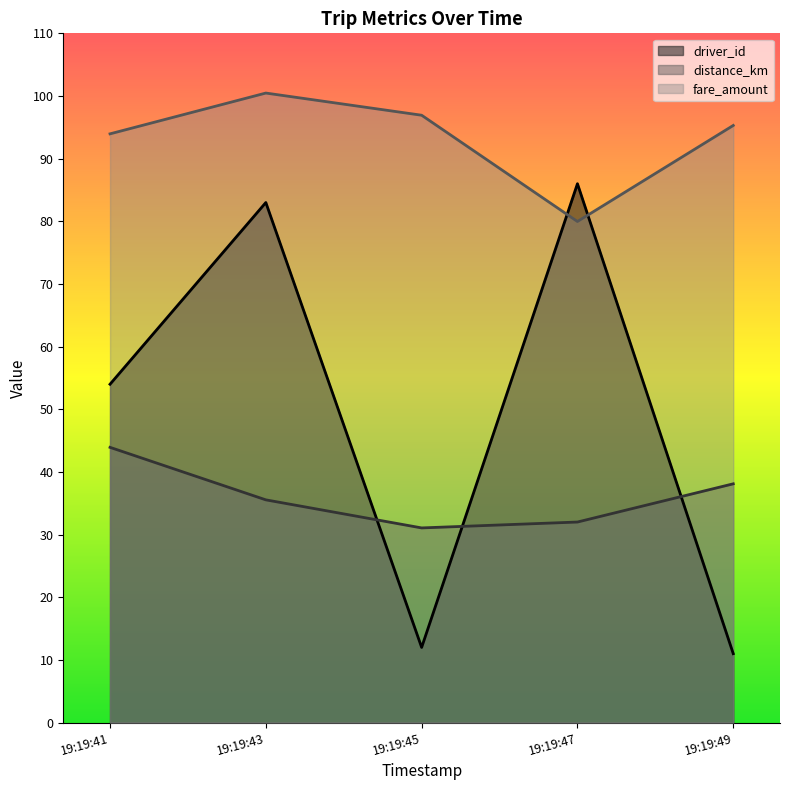

Where do fare_amount and driver_id first cross each other?

19:19:45 and 19:19:47